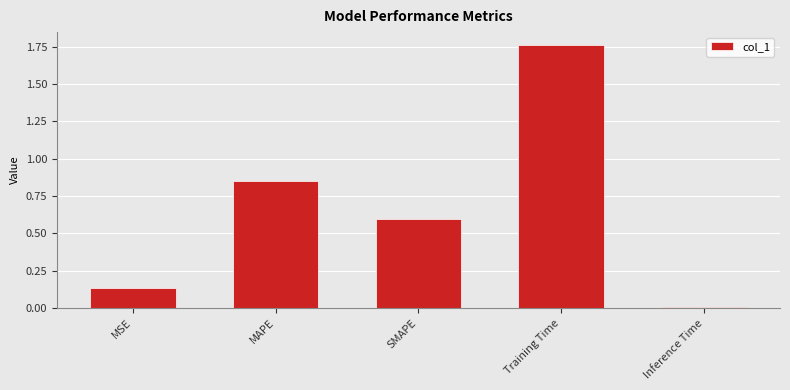

The chart shows a value of 3.1 at Training Time. True or false?

False